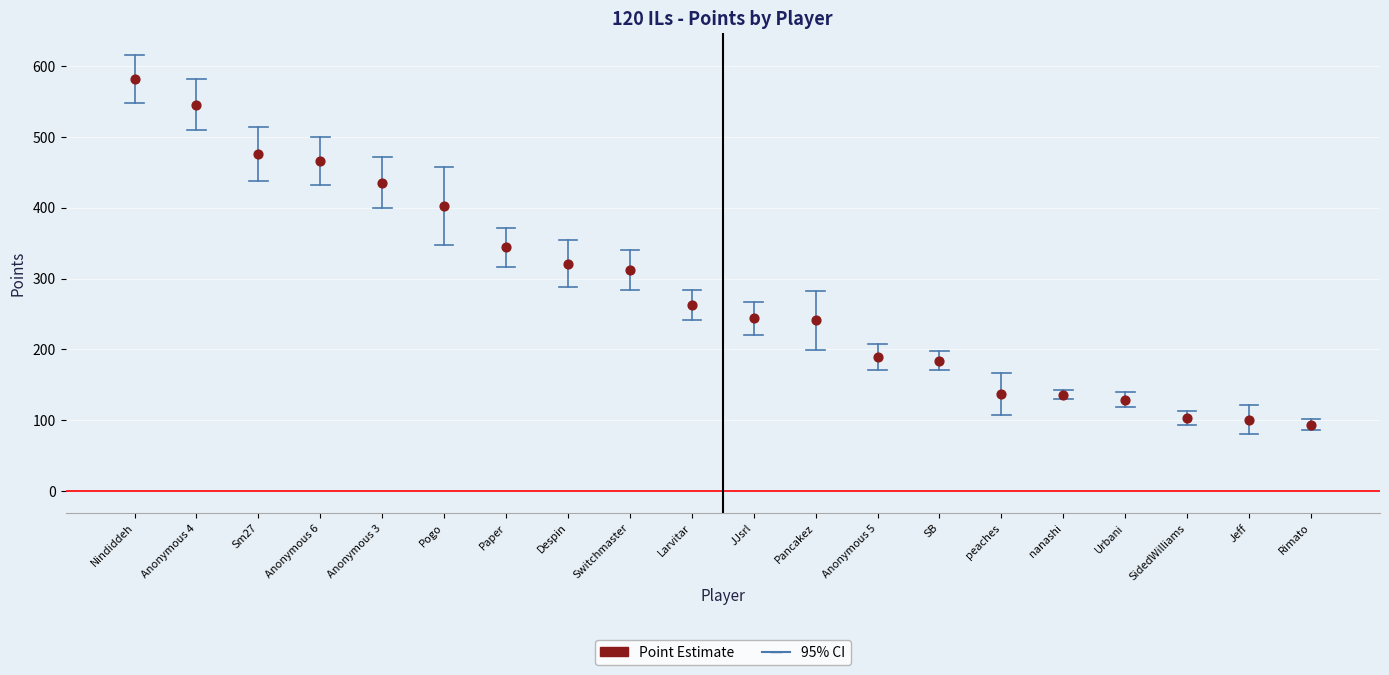

What is the range of Y values (max minus min)?

488